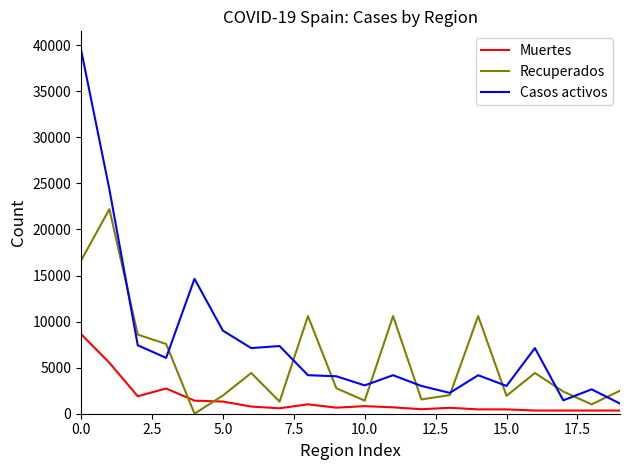

List the series in order of their peak value, highest first.

Casos activos, Recuperados, Muertes